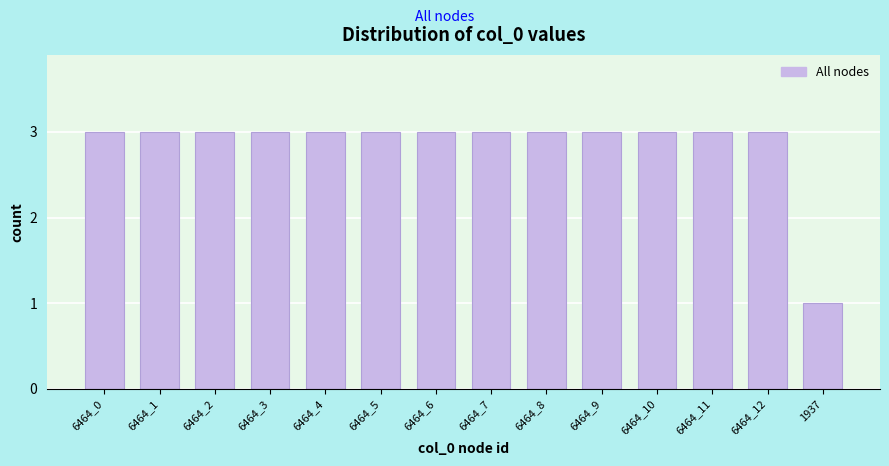

Reading left to right, transcribe all the data shown in this chart.

6464_0=3	6464_1=3	6464_2=3	6464_3=3	6464_4=3	6464_5=3	6464_6=3	6464_7=3	6464_8=3	6464_9=3	6464_10=3	6464_11=3	6464_12=3	1937=1